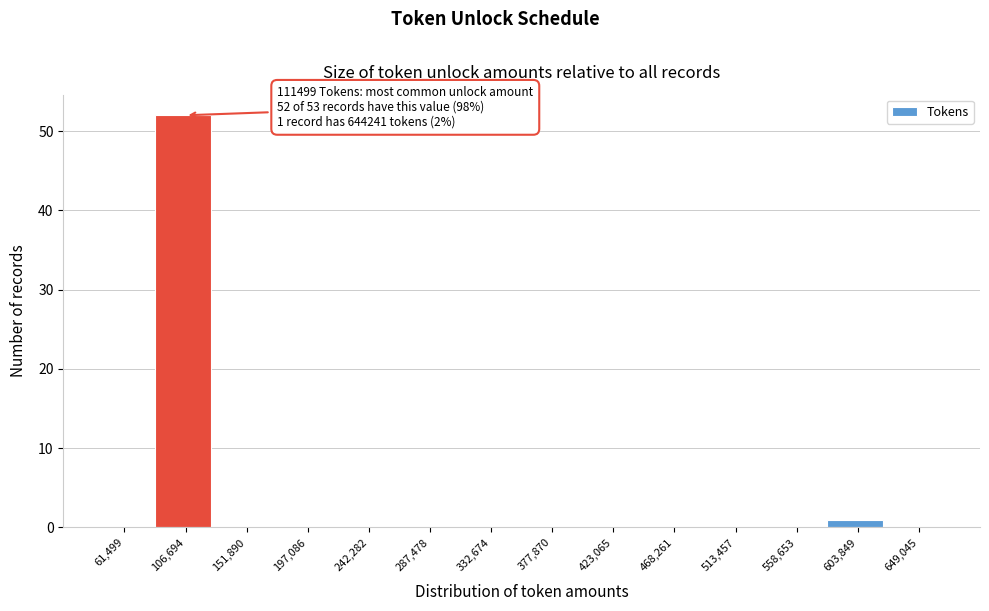

Reading left to right, list all the values displayed in this chart.

61,499=0	106,694=52	151,890=0	197,086=0	242,282=0	287,478=0	332,674=0	377,870=0	423,065=0	468,261=0	513,457=0	558,653=0	603,849=1	649,045=0